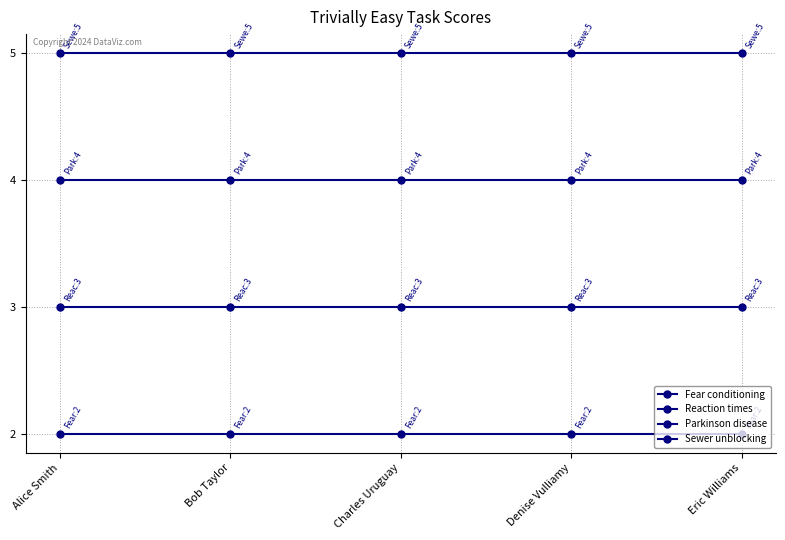

True or false: Reaction times and Parkinson disease intersect in this chart.

False